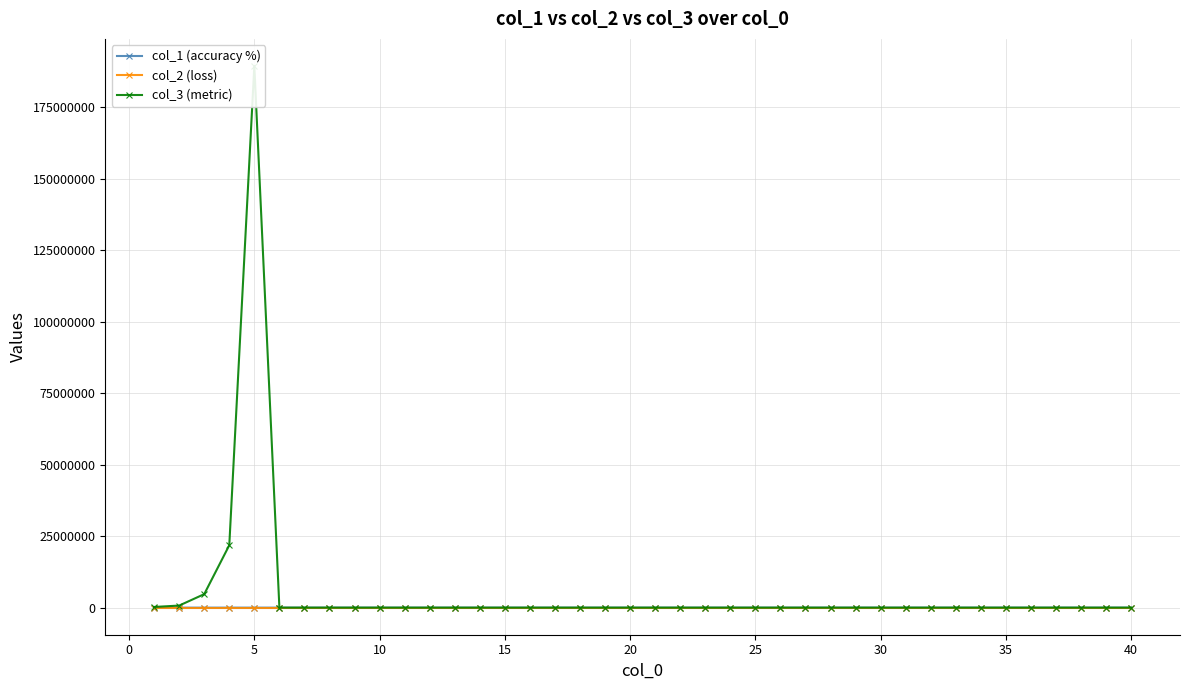

True or false: col_1 (accuracy %) has more than 1 points higher than both neighbors.

True